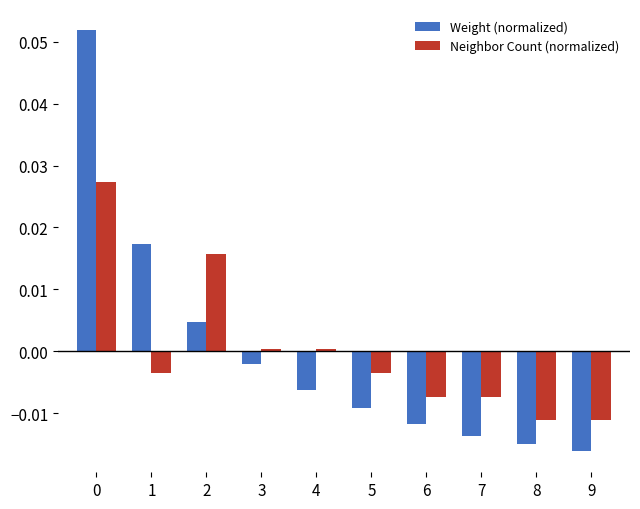

List the series in order of their peak value, highest first.

Weight (normalized), Neighbor Count (normalized)